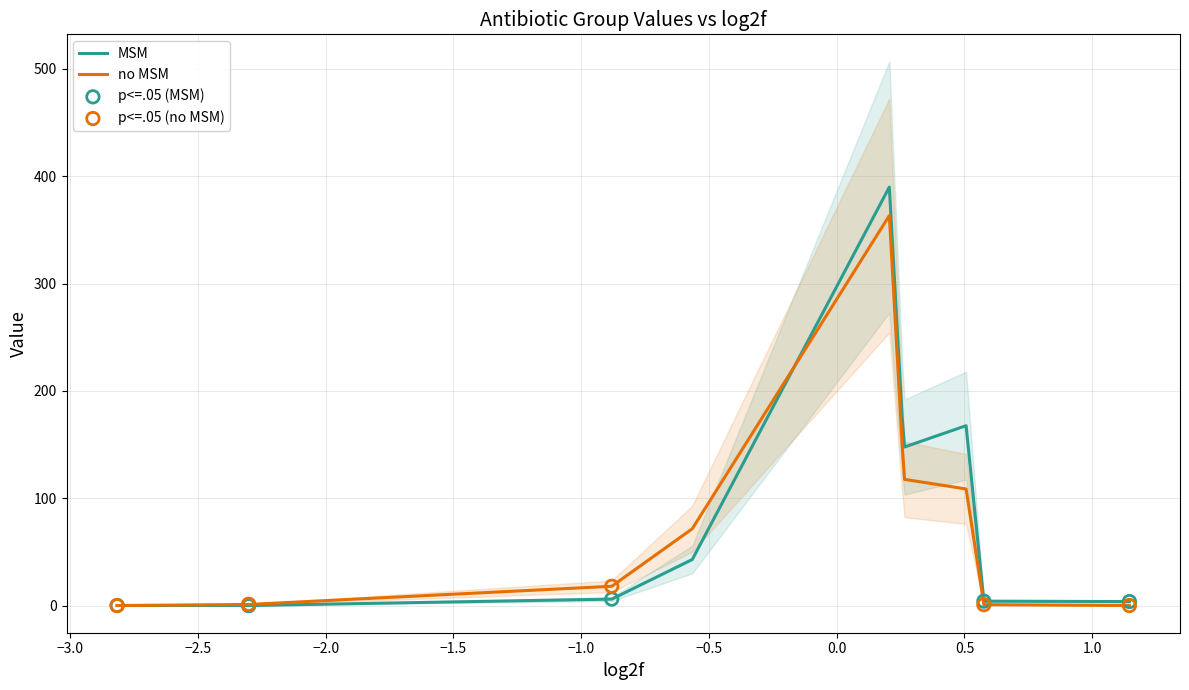

Which series contains the lowest Y value?

MSM